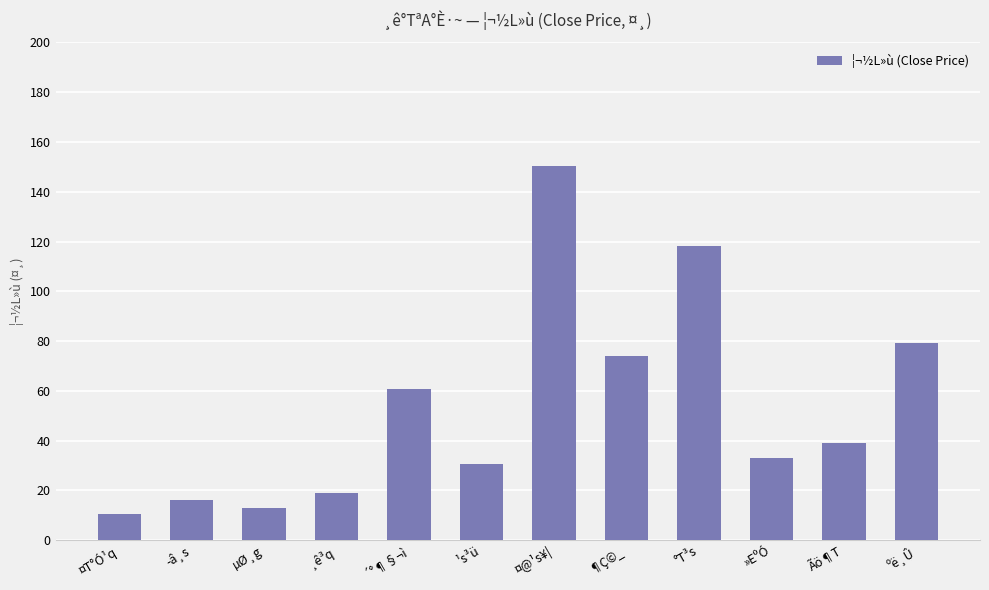

What is the sum of all values?

643.4